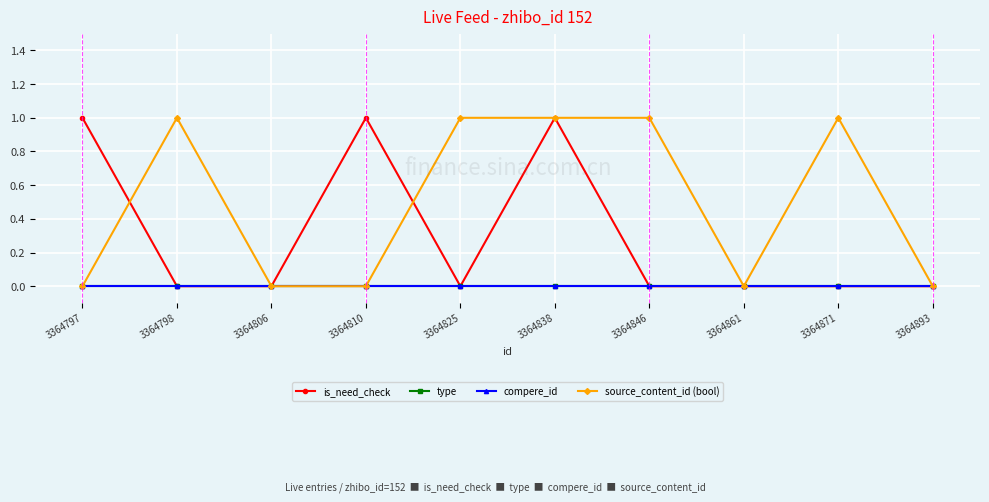

Is this an area chart (filled region under the line)?

No